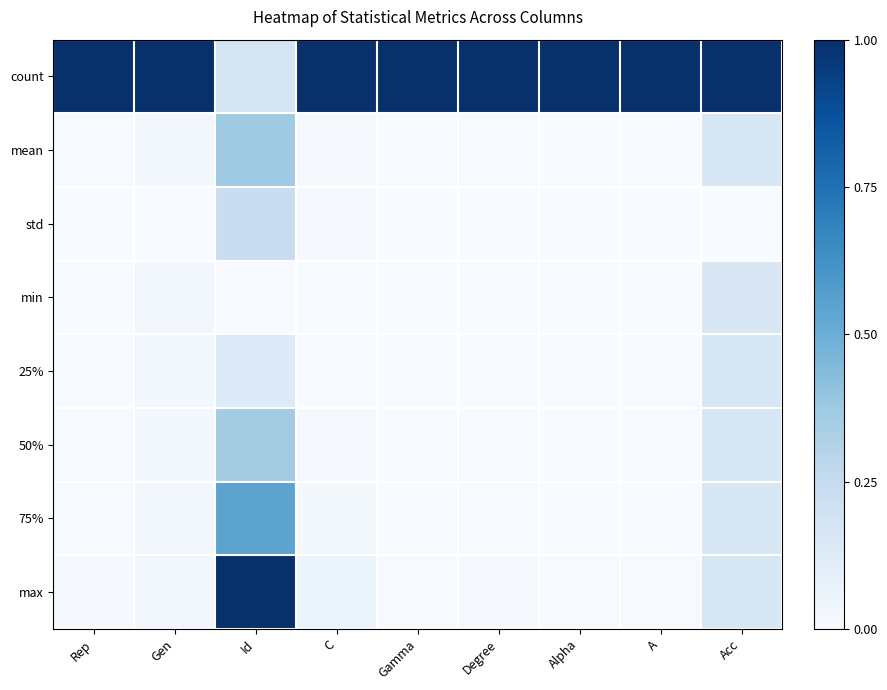

Rank the series by their maximum value, from highest to lowest.

count, max, 75%, mean, 50%, std, 25%, min